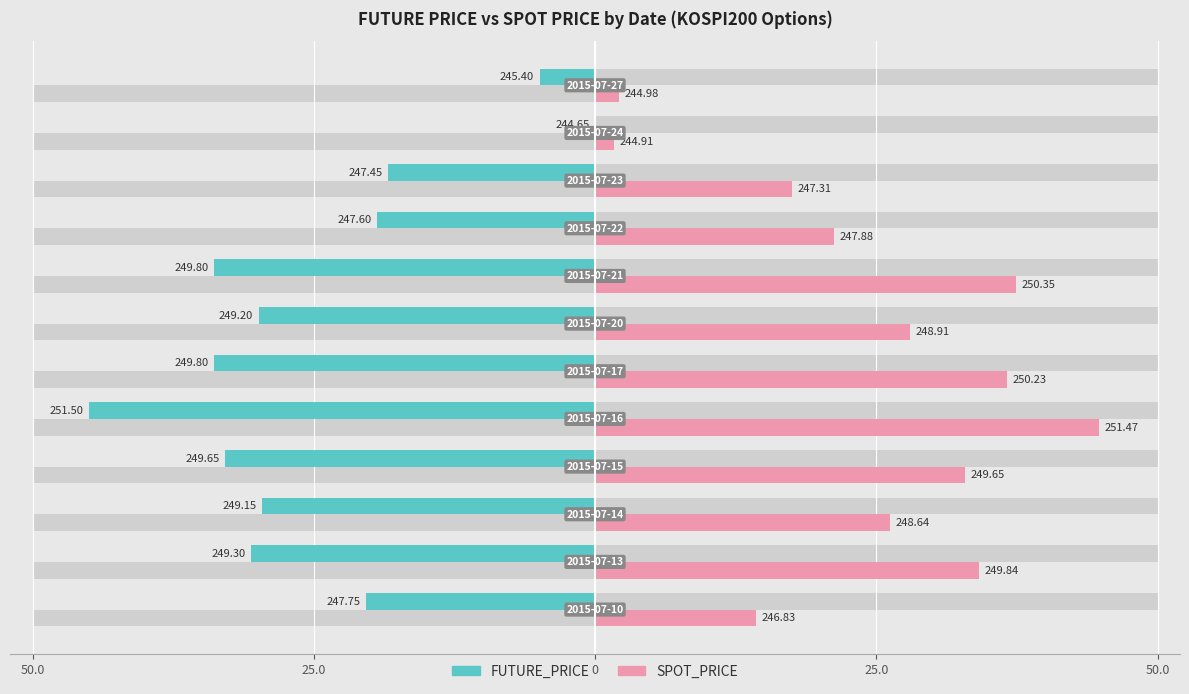

How many data points in FUTURE_PRICE are above -29?

5